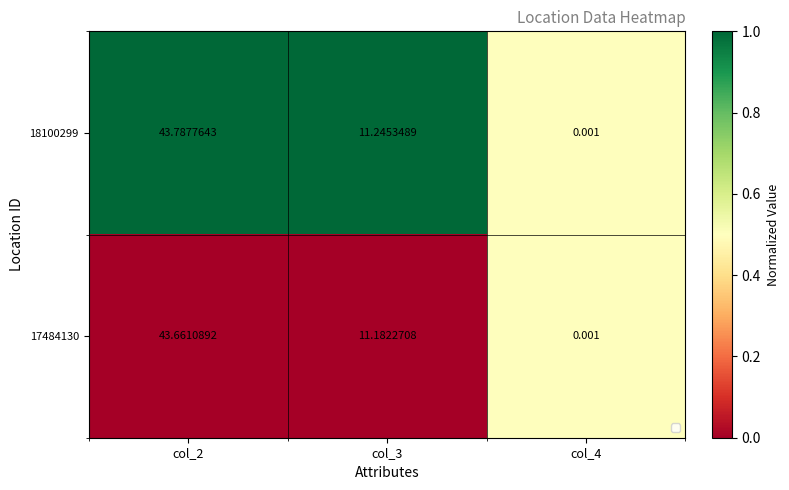

Count the number of data series in this chart.

2